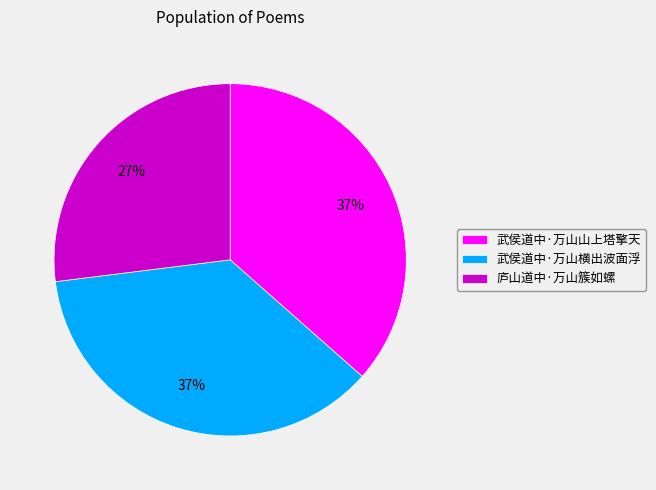

Which category has the smallest portion of the pie?

庐山道中·万山簇如螺